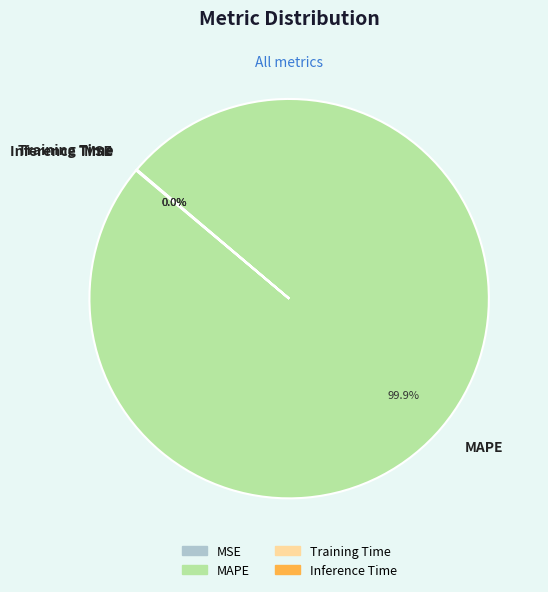

To the nearest percent, what portion does MAPE represent?

100%